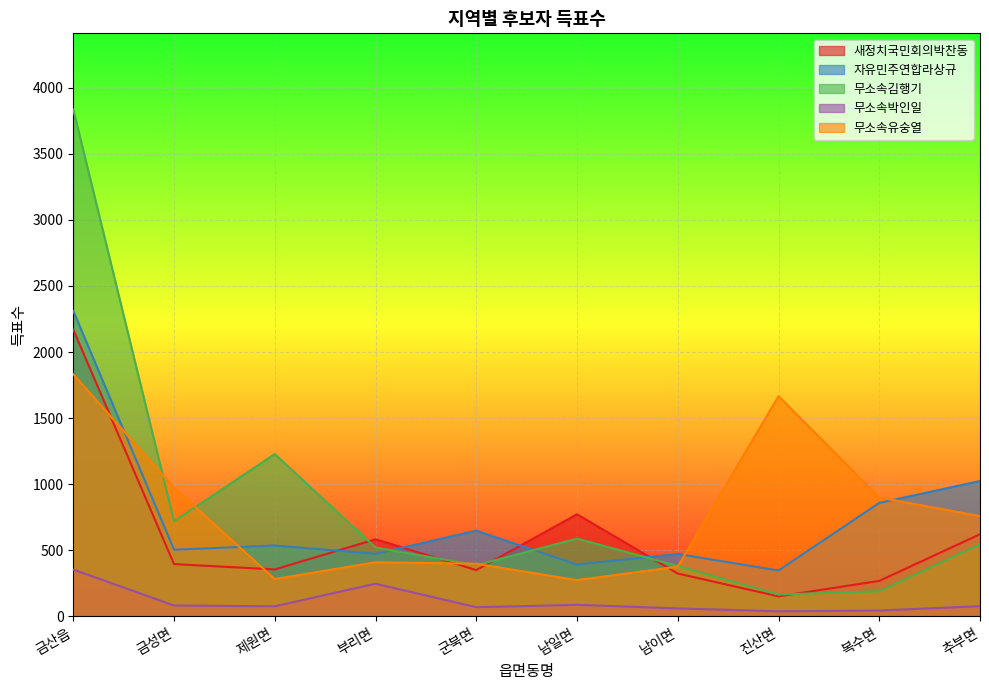

Which series has the largest range (max minus min)?

무소속김행기